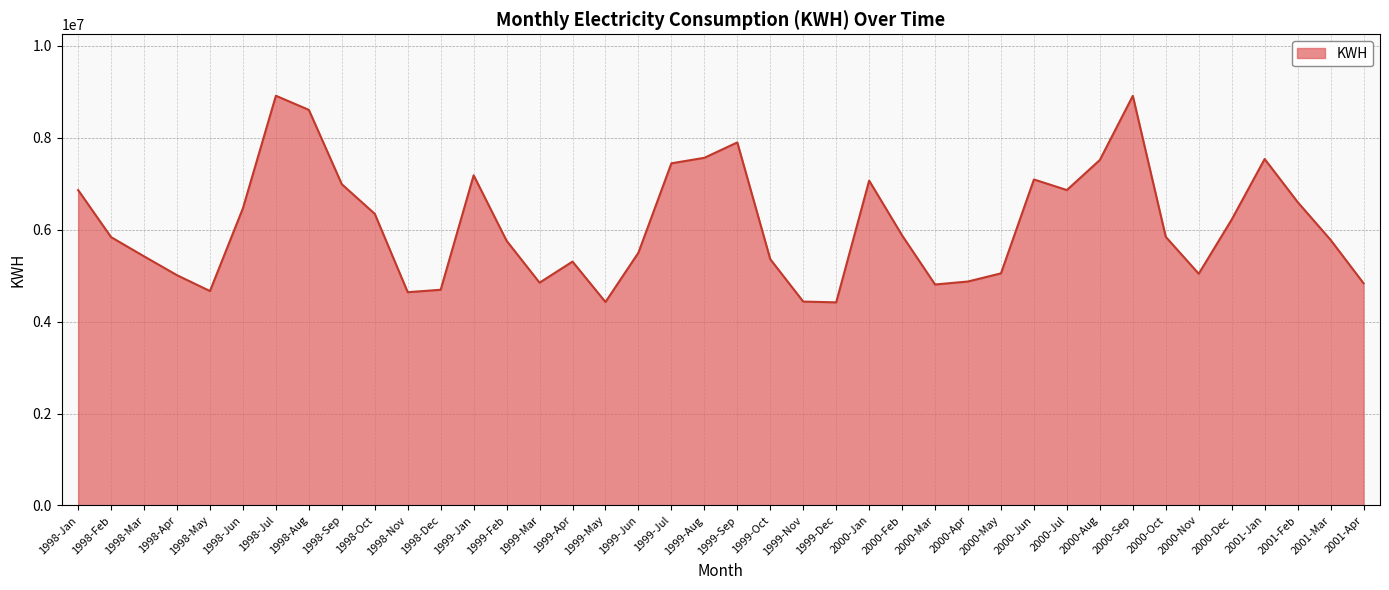

What is the change in value from 1998-Mar to 1998-Jun?

+1046489